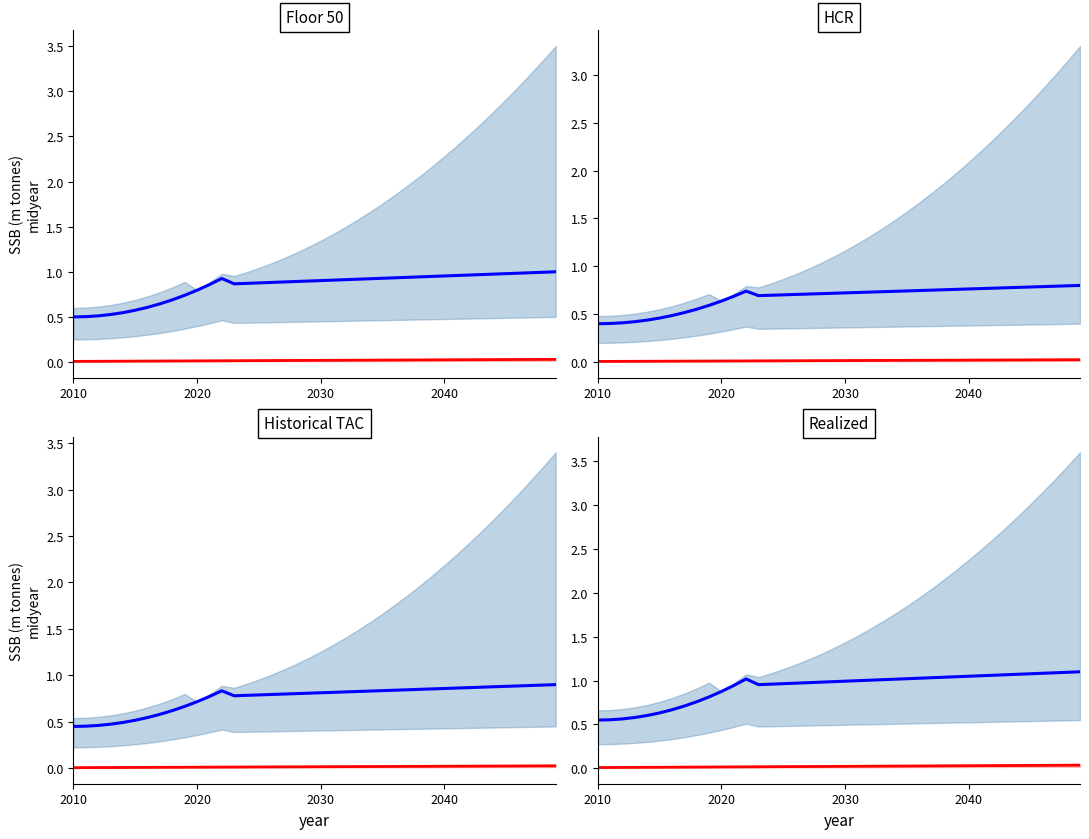

List the series in order of their overall mean, lowest first.

Red median, Blue median